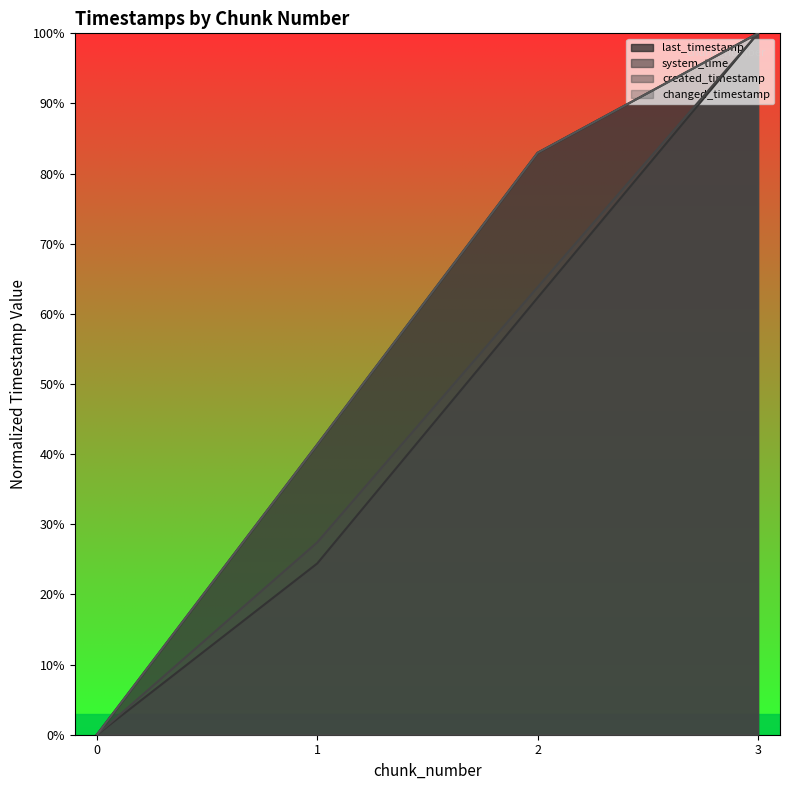

Reading left to right, what are all the values shown in this chart?

last_timestamp: 0=0.0	1=0.4	2=0.8	3=1.0
system_time: 0=0.0	1=0.2	2=0.6	3=1.0
created_timestamp: 0=0.0	1=0.3	2=0.6	3=1.0
changed_timestamp: 0=0.0	1=0.4	2=0.8	3=1.0